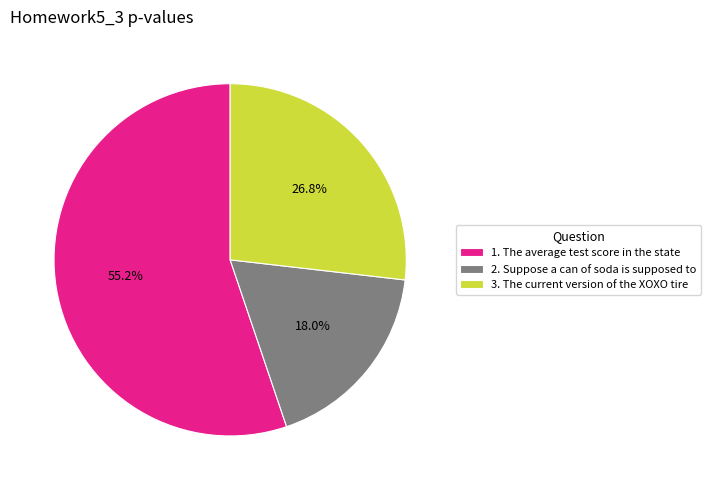

Do 2. Suppose a can of soda is supposed to and 3. The current version of the XOXO tire together represent more than half of the pie?

No